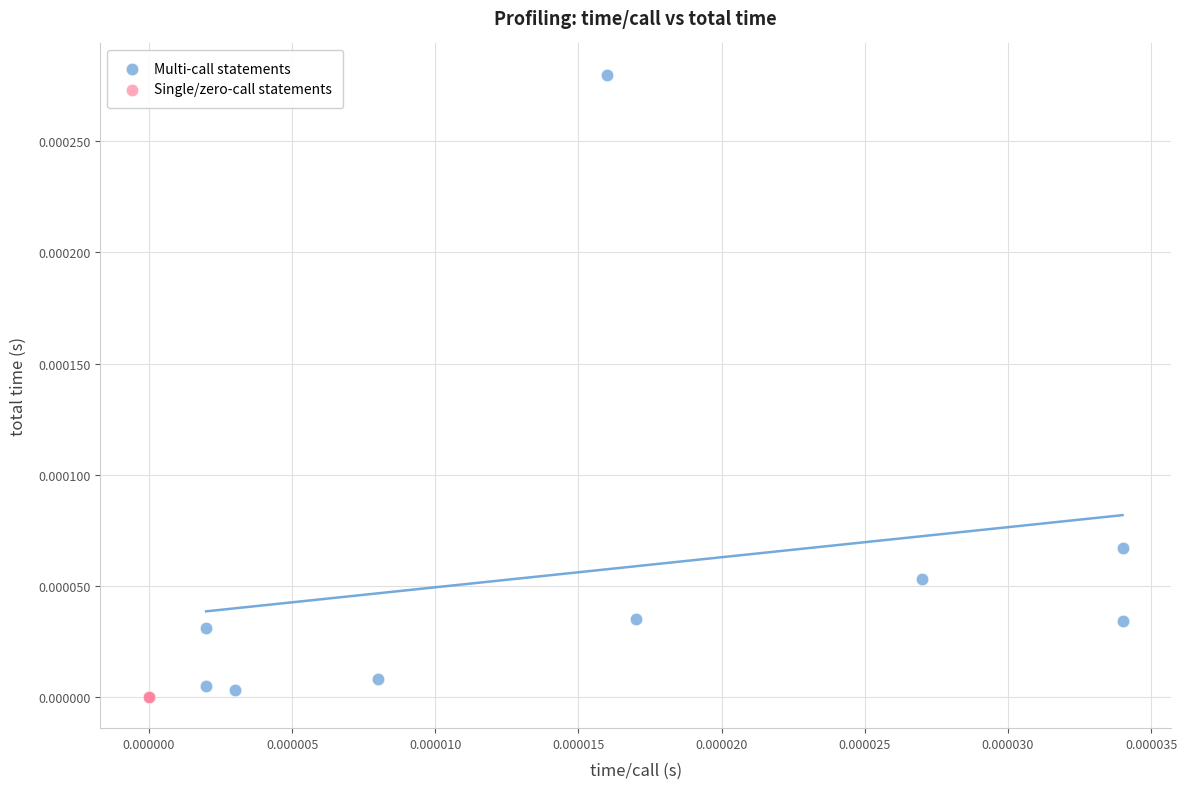

Which series reaches the maximum Y coordinate?

Multi-call statements